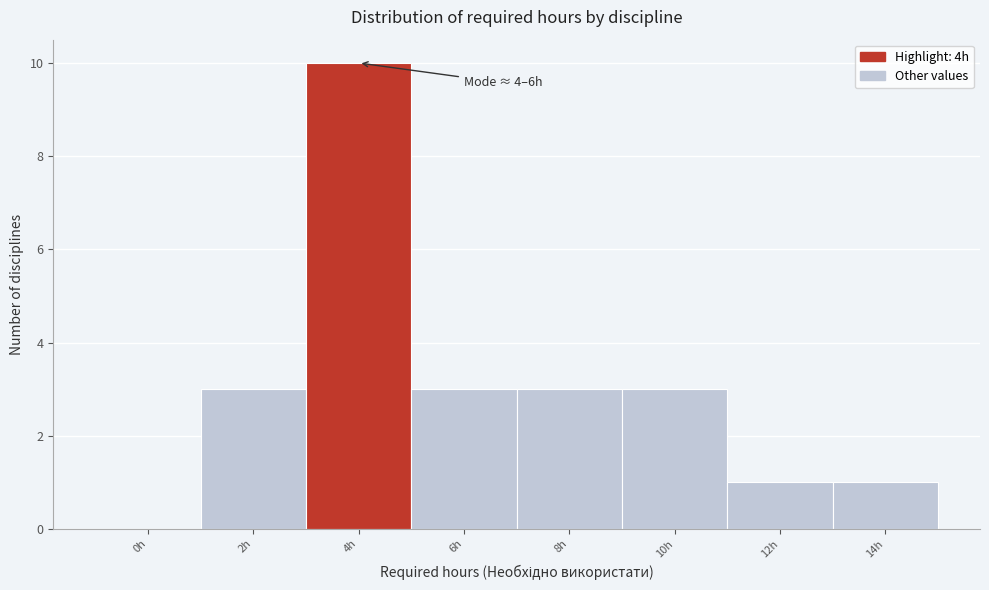

Reading left to right, list all the values displayed in this chart.

0h=0	2h=3	4h=10	6h=3	8h=3	10h=3	12h=1	14h=1